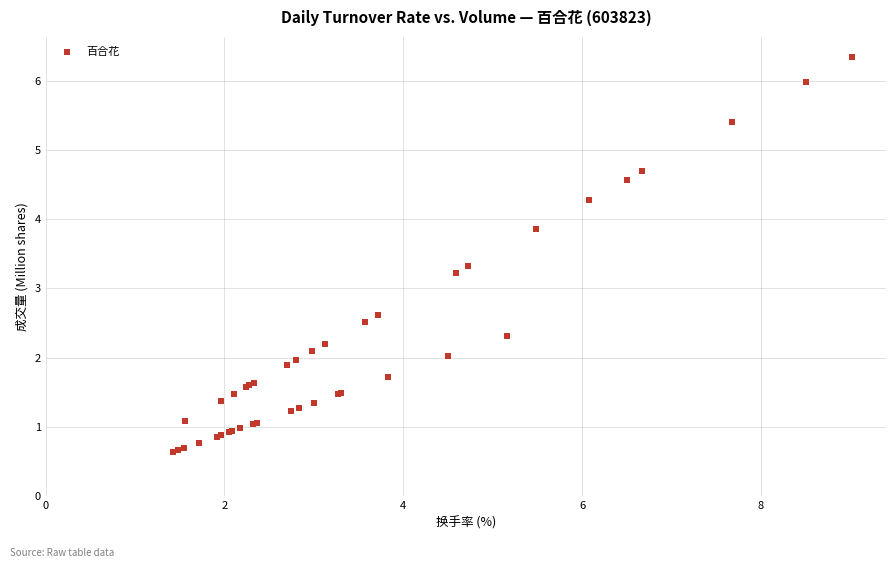

What Y value in the scatter plot is closest to 3?

3.2